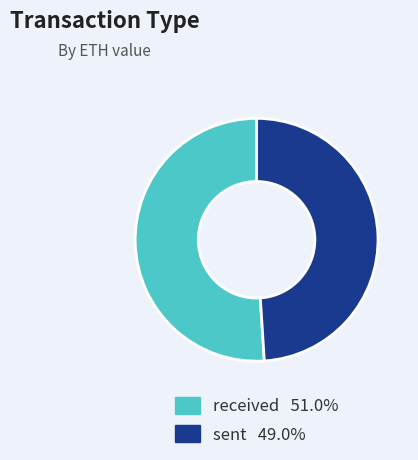

Is the sum of received and sent greater than half?

Yes